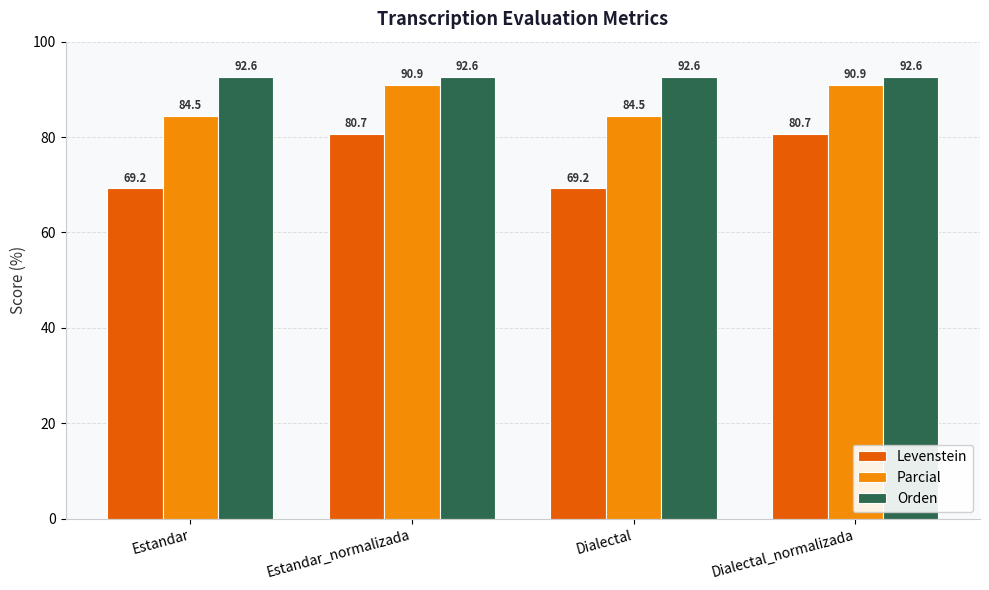

Count the number of categories in the chart.

4